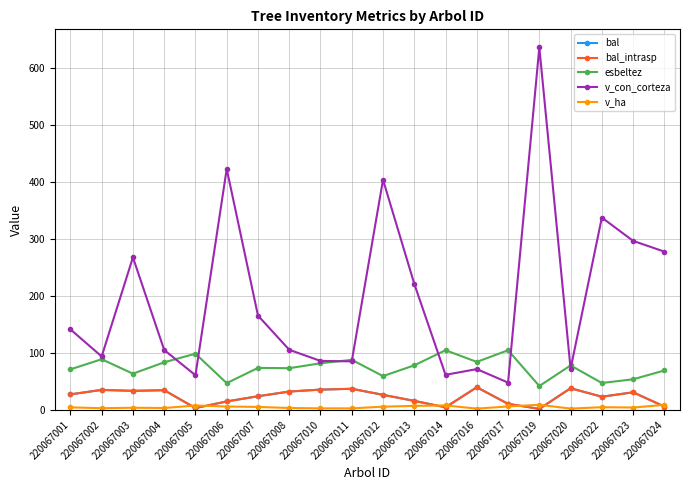

What are all the series names shown in the legend?

bal, bal_intrasp, esbeltez, v_con_corteza, v_ha